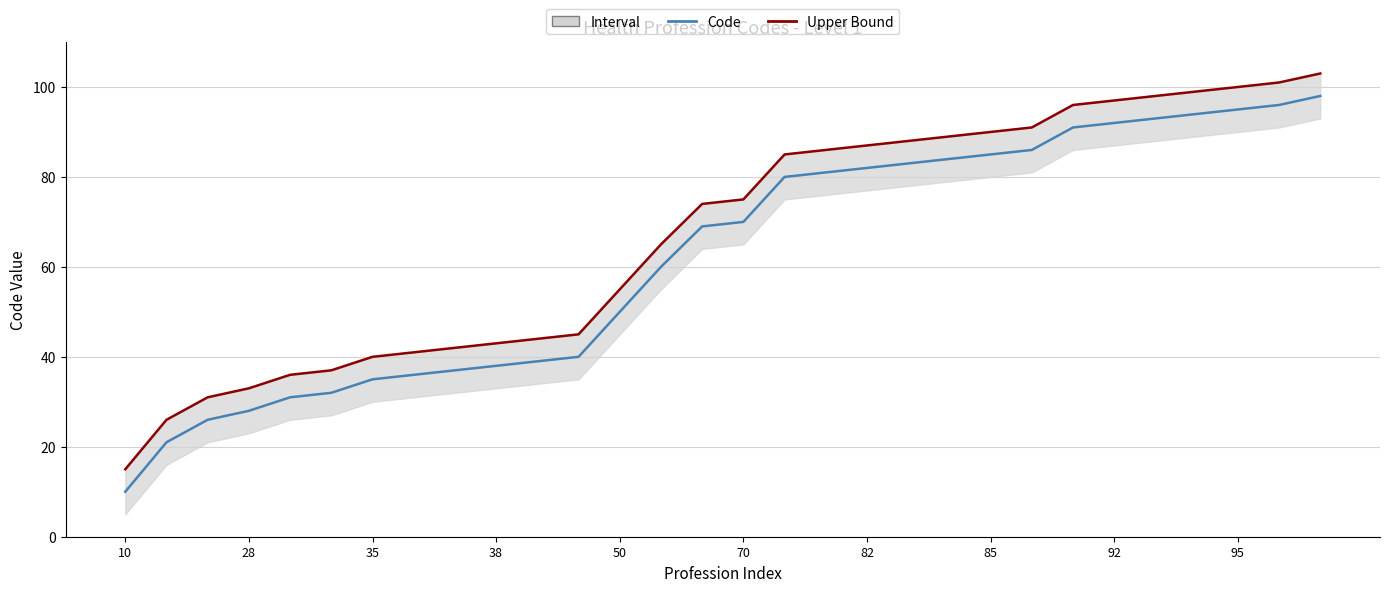

Reading right to left, what are all the values shown in this chart?

Code: 98	96	95	94	93	92	91	86	85	84	83	82	81	80	70	69	60	50	40	39	38	37	36	35	32	31	28	26	21	10
Upper Bound: 103	101	100	99	98	97	96	91	90	89	88	87	86	85	75	74	65	55	45	44	43	42	41	40	37	36	33	31	26	15